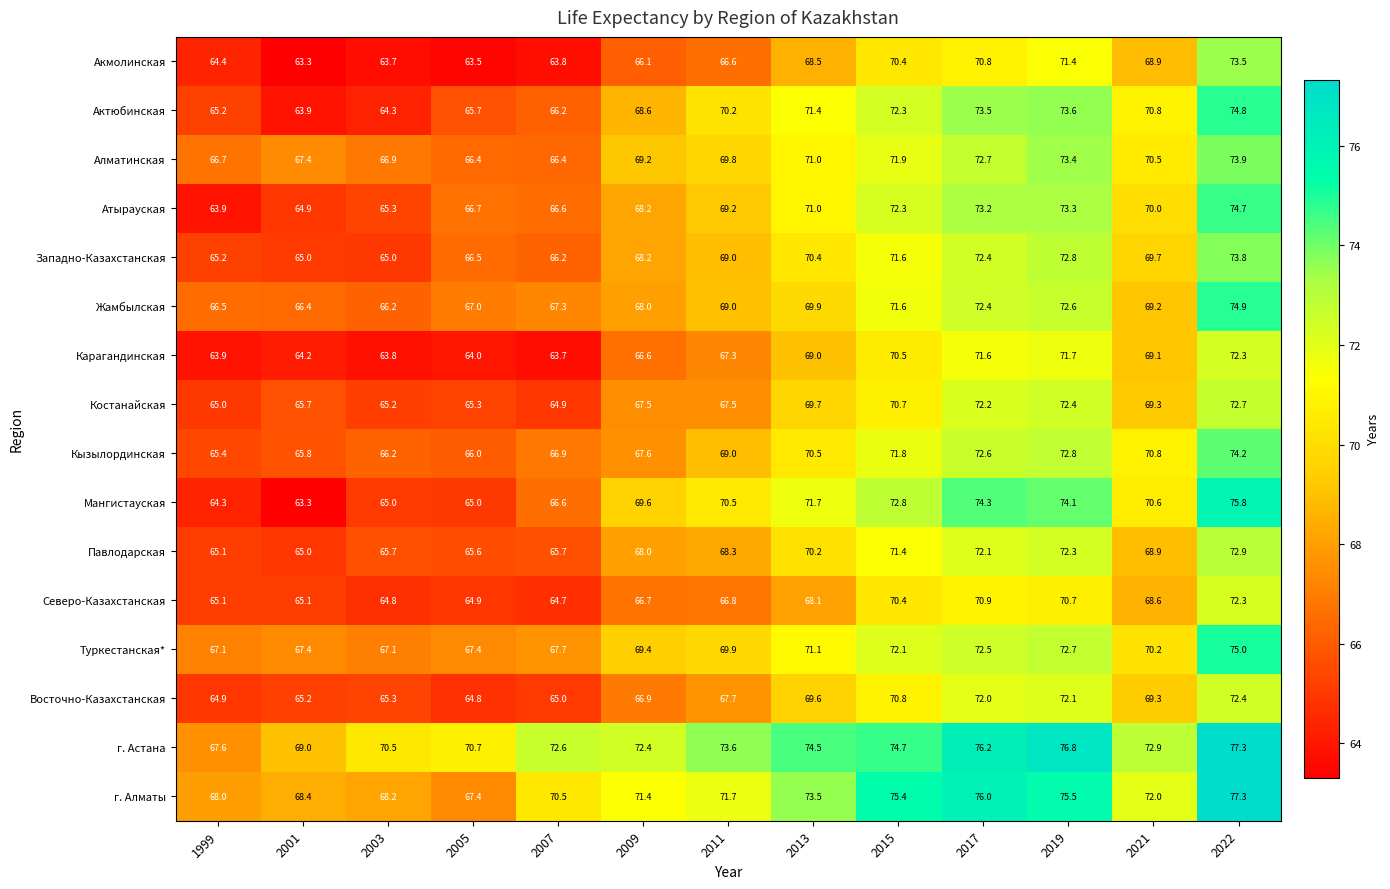

Between 2015 and 2019, which series saw the biggest shift?

г. Астана